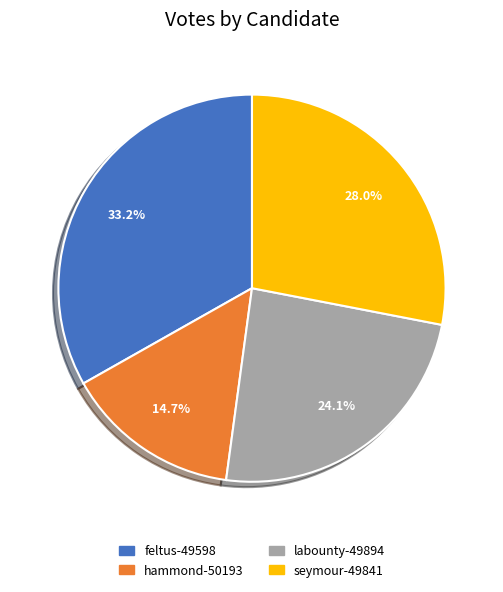

How much of the chart is everything except feltus-49598?

66.8%